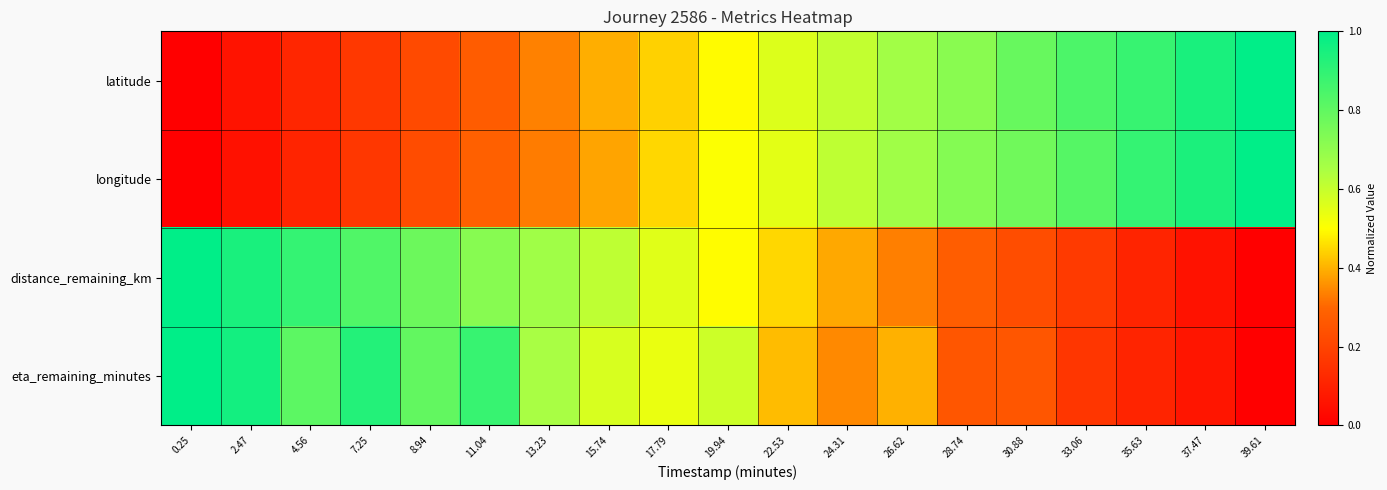

Which has a higher value, 17.79 or 13.23?

17.79